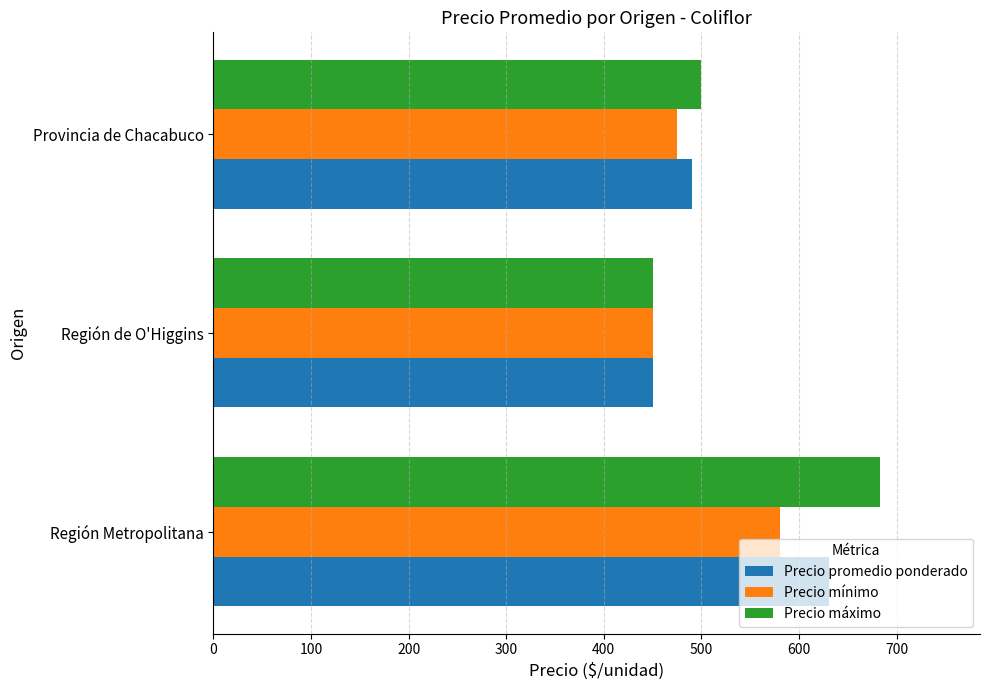

Which series has the widest spread of values?

Precio máximo